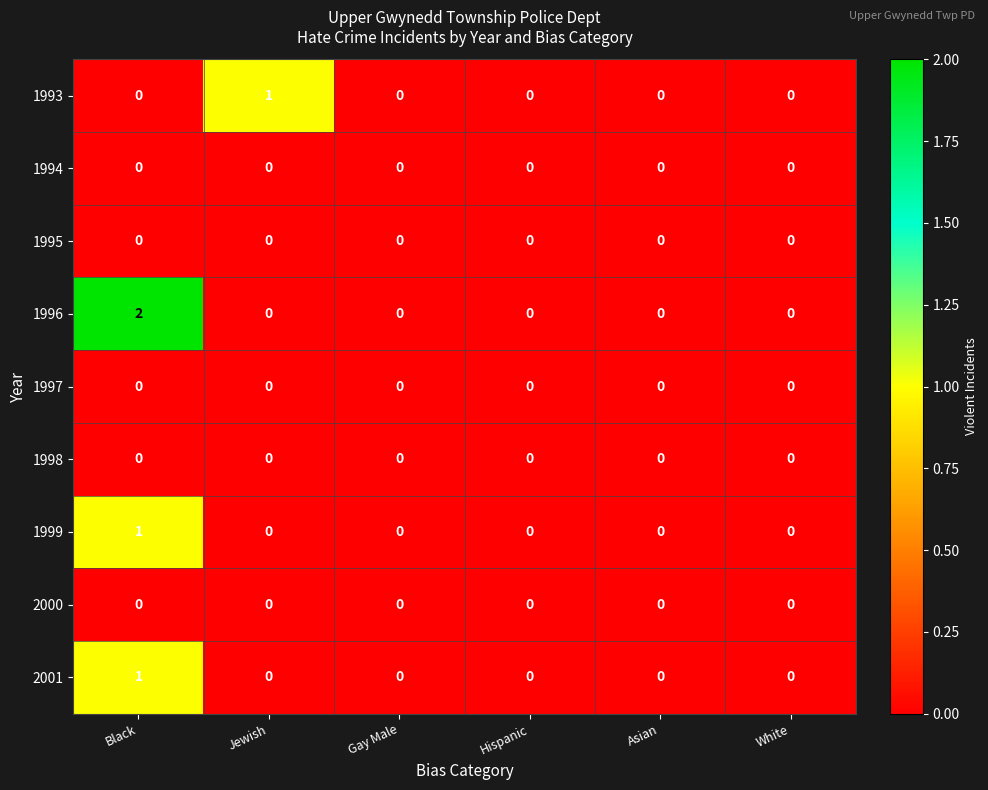

How many 1993 values are between 0 and 1?

6